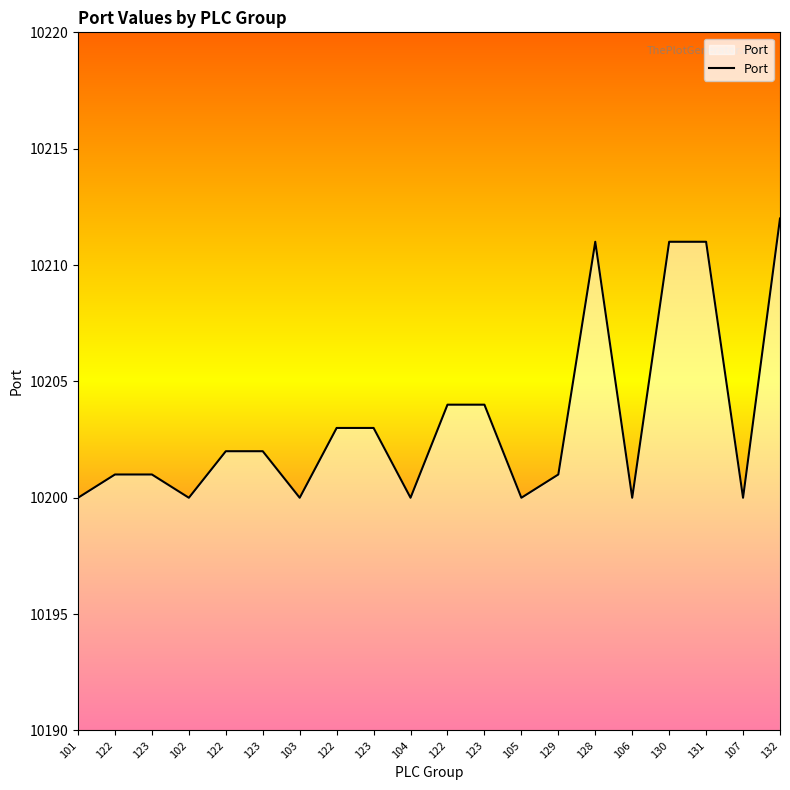

What is the minimum value shown in the chart?

10200